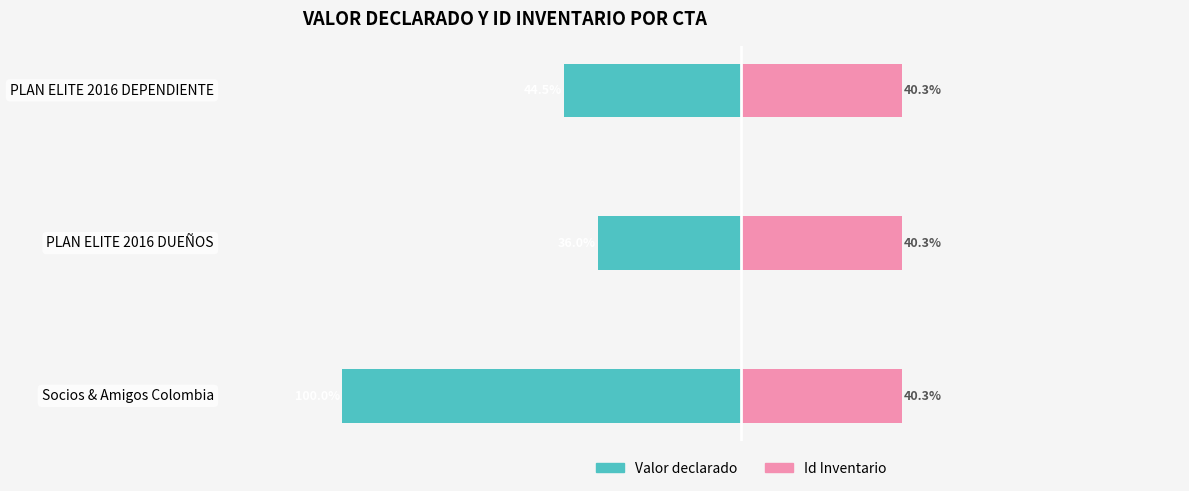

Between PLAN ELITE 2016 DEPENDIENTE and PLAN ELITE 2016 DUEÑOS, which is larger?

PLAN ELITE 2016 DUEÑOS